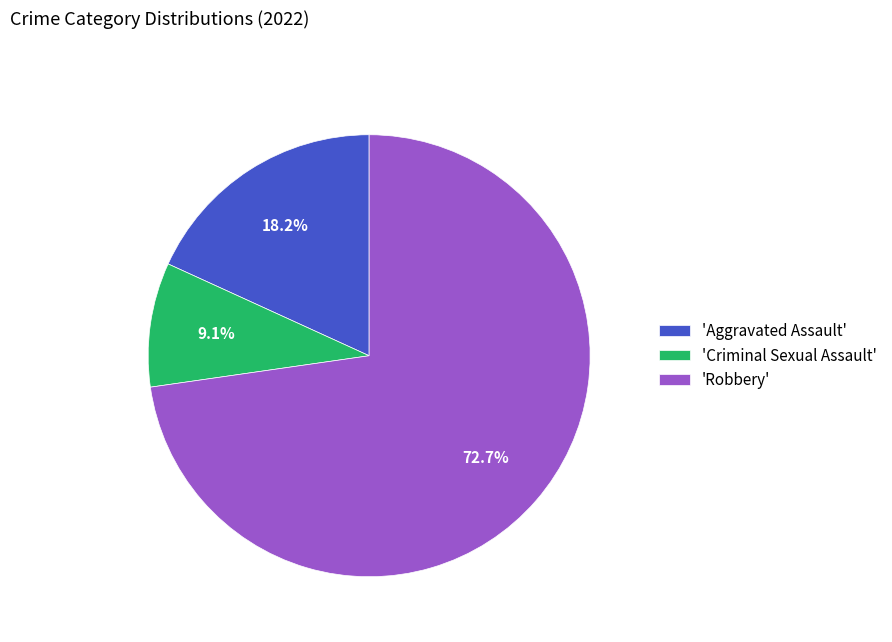

Which category accounts for the majority?

'Robbery'